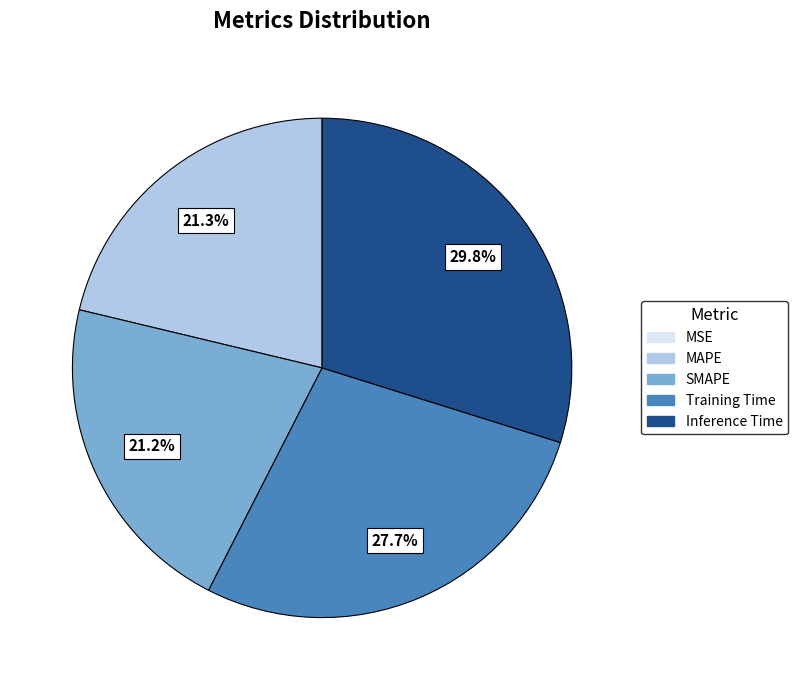

Which has a higher value, Training Time or Inference Time?

Inference Time